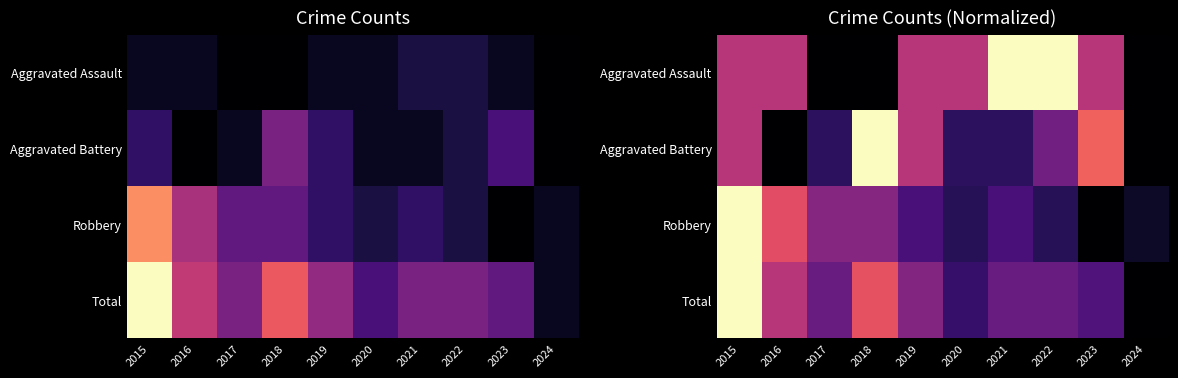

What is the highest value of the Total series?

1.0